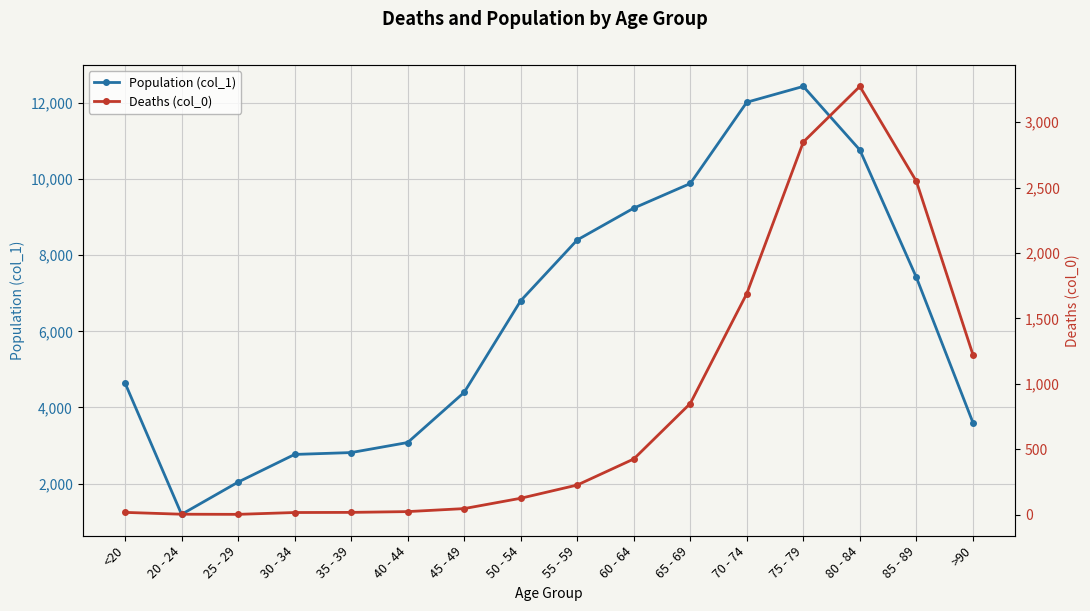

At which category is the sum across all series the highest?

75 - 79